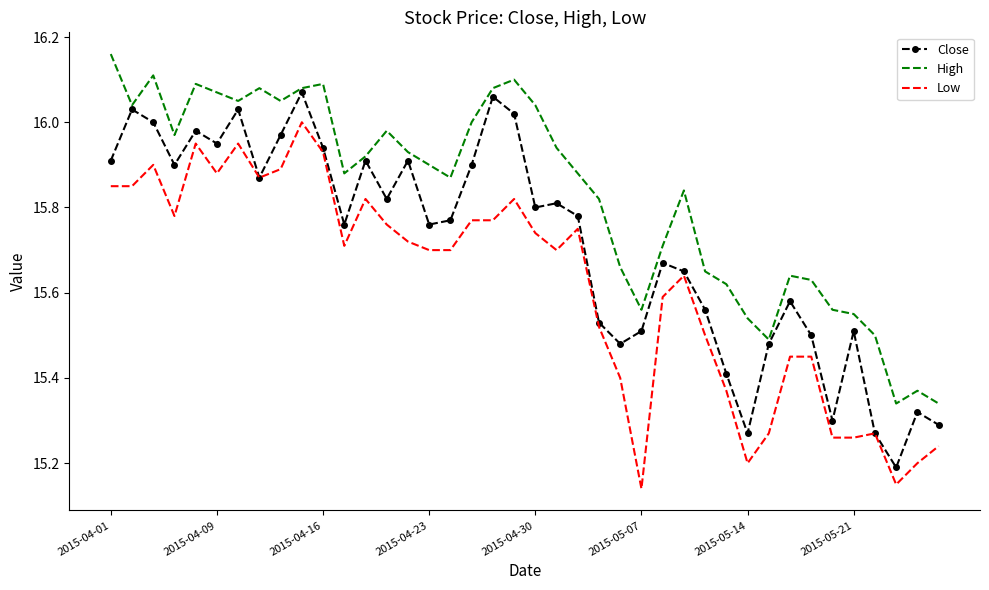

True or false: High and Low cross at least once.

False